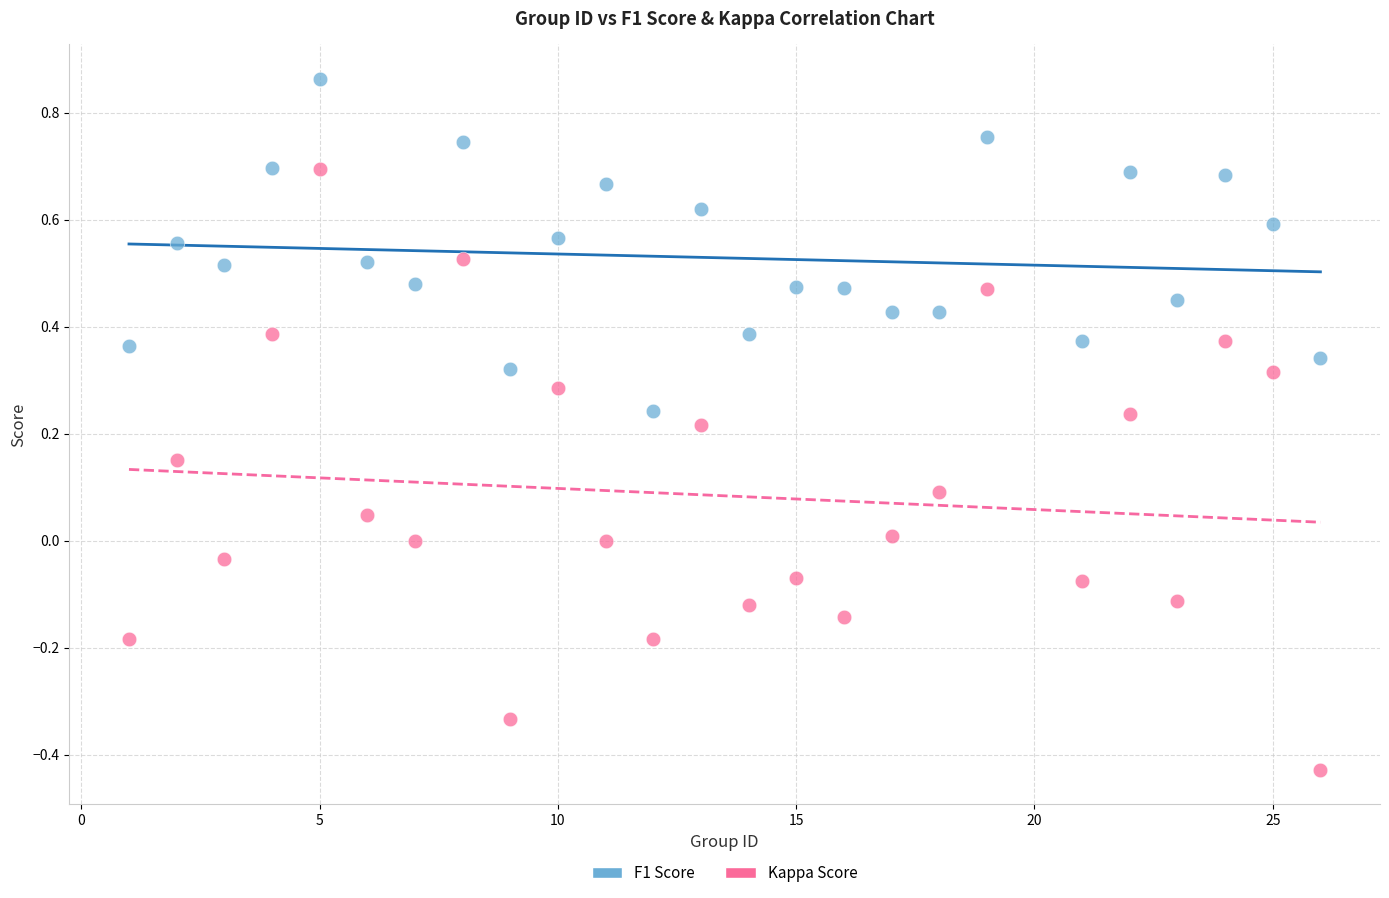

What are all the series names shown in the legend?

F1 Score, Kappa Score